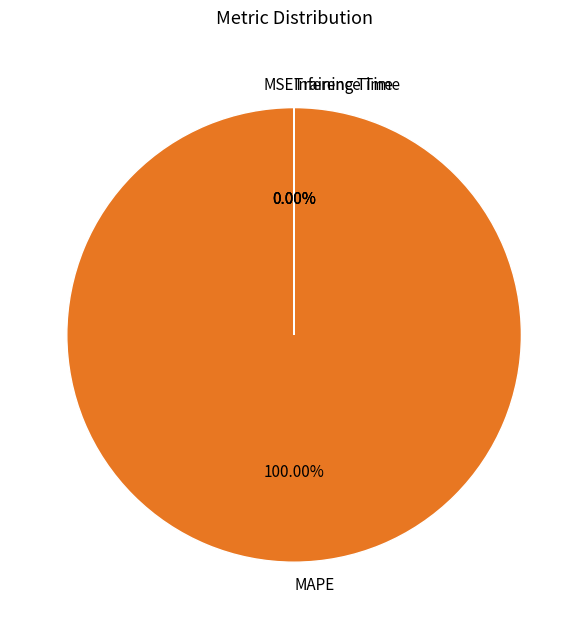

How many segments does this pie chart have?

4